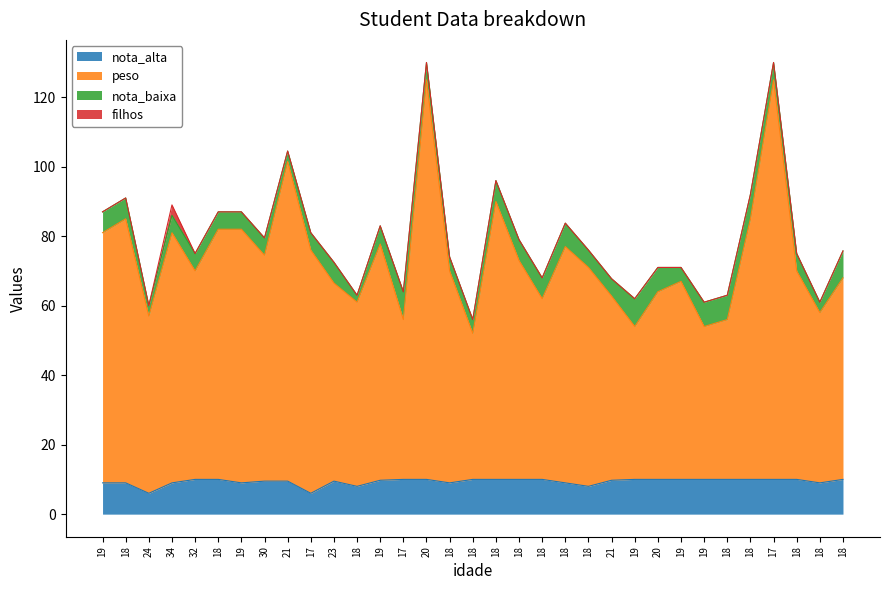

How many lines are shown in the chart?

4